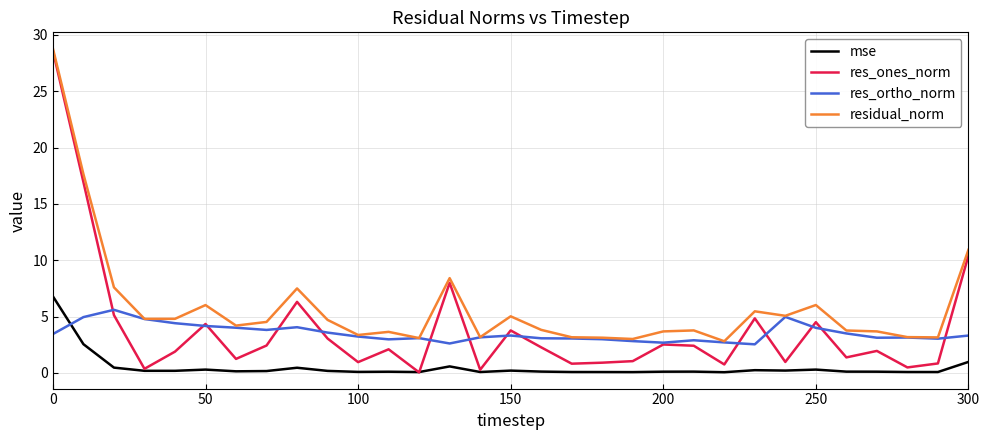

Which series has the largest total across all categories?

residual_norm